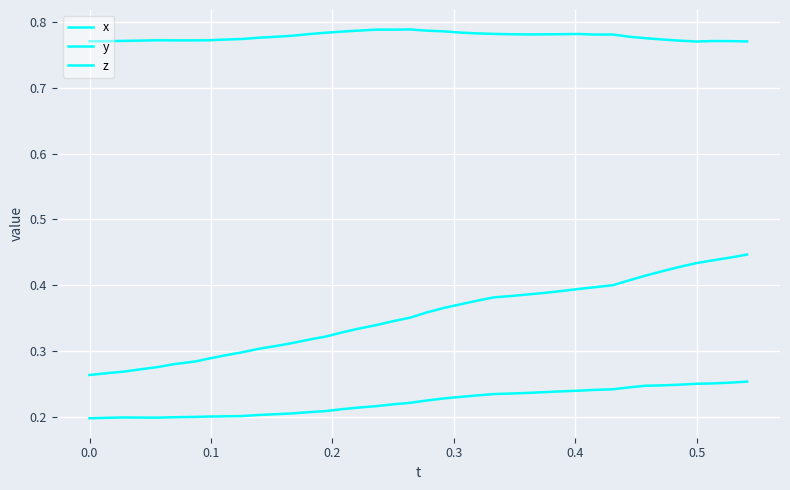

Does the chart have visible grid lines?

Yes